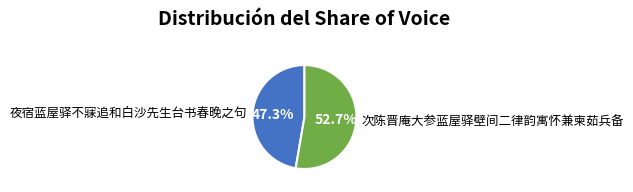

Which slice is the smallest?

夜宿蓝屋驿不寐追和白沙先生台书春晚之句